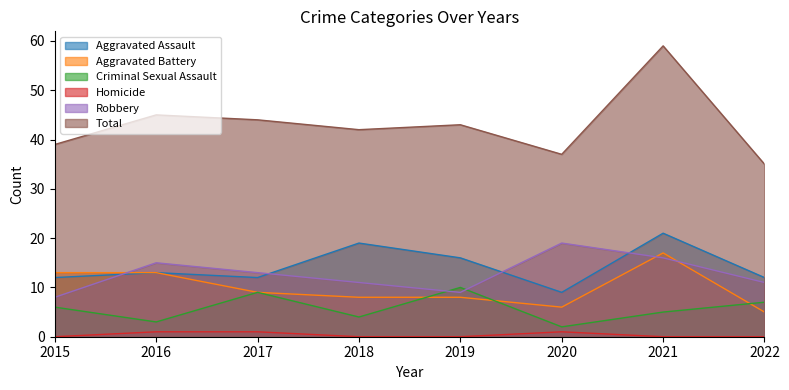

How many times do Robbery and Criminal Sexual Assault cross each other?

2